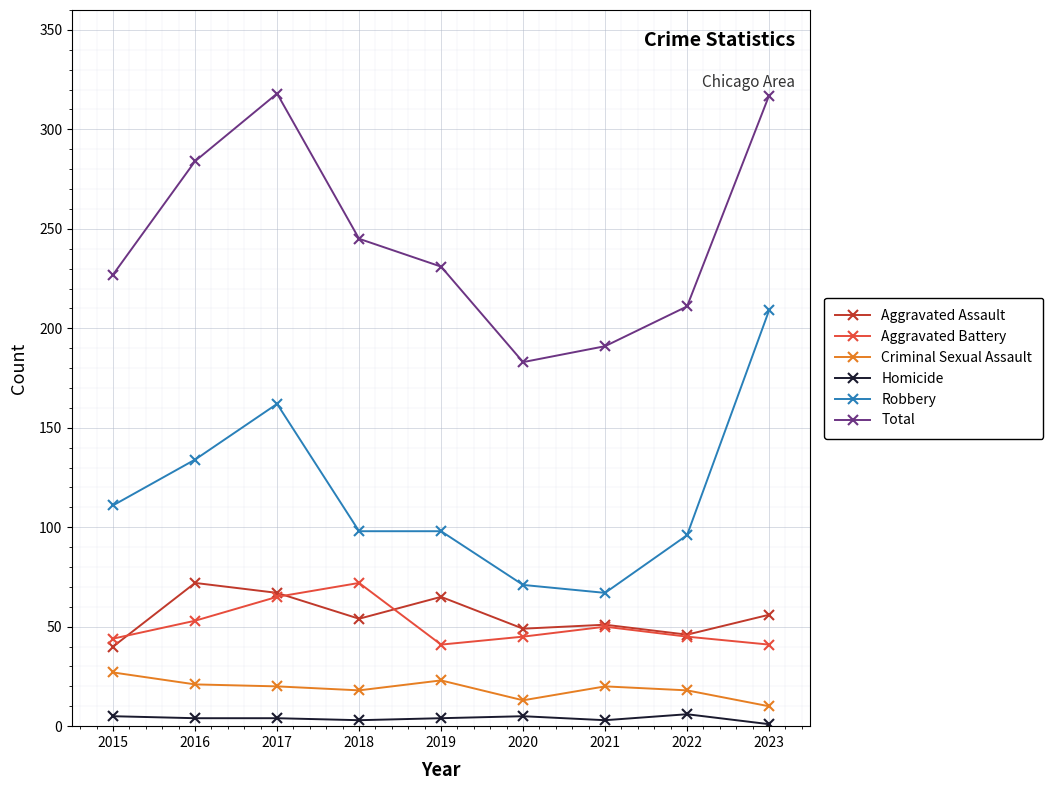

Which series has the largest total across all categories?

Total